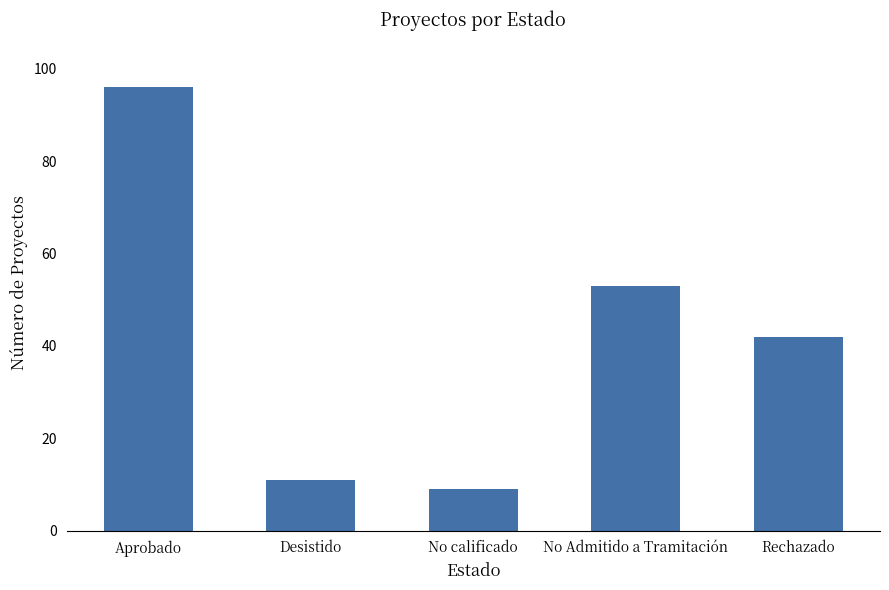

Rank the categories by value from lowest to highest.

No calificado, Desistido, Rechazado, No Admitido a Tramitación, Aprobado